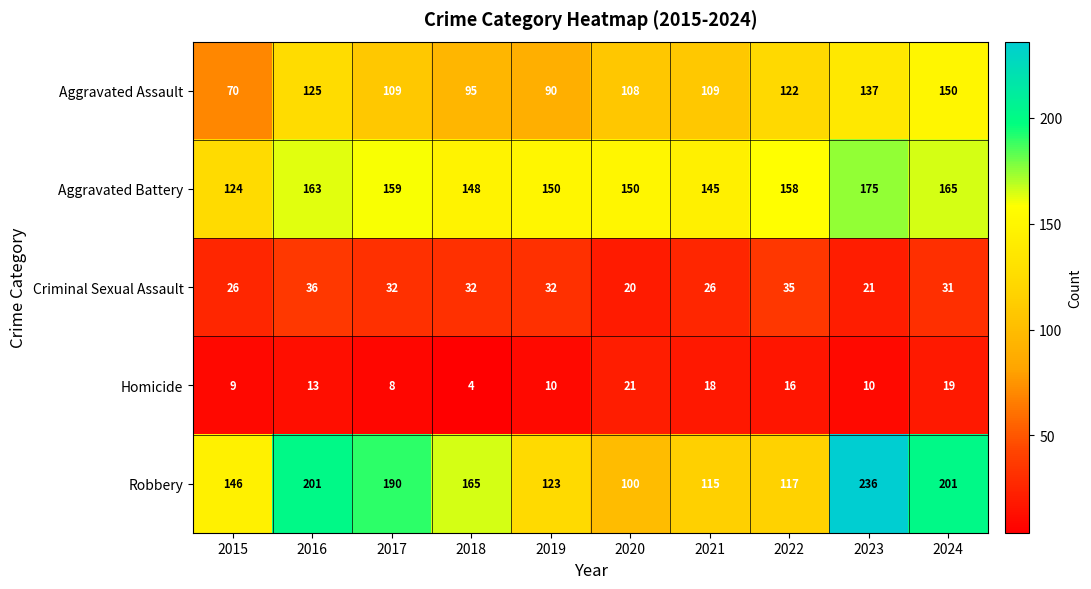

The value of Aggravated Assault at 2024 is 41. True or false?

False